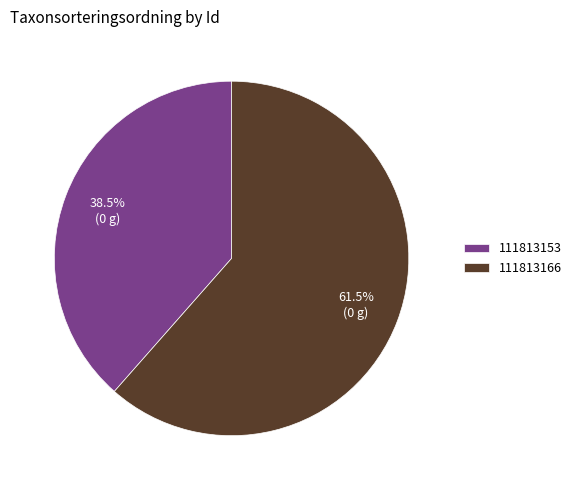

To the nearest percent, what is the difference between the largest and smallest slice percentages?

23%